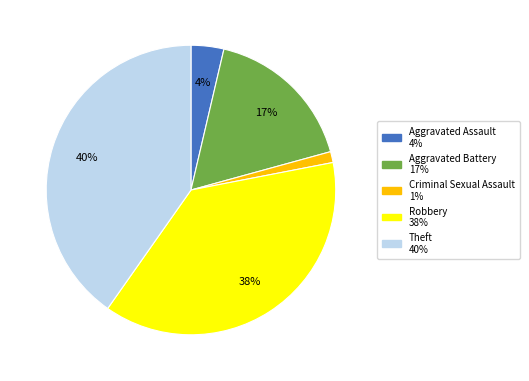

How many segments does this pie chart have?

5